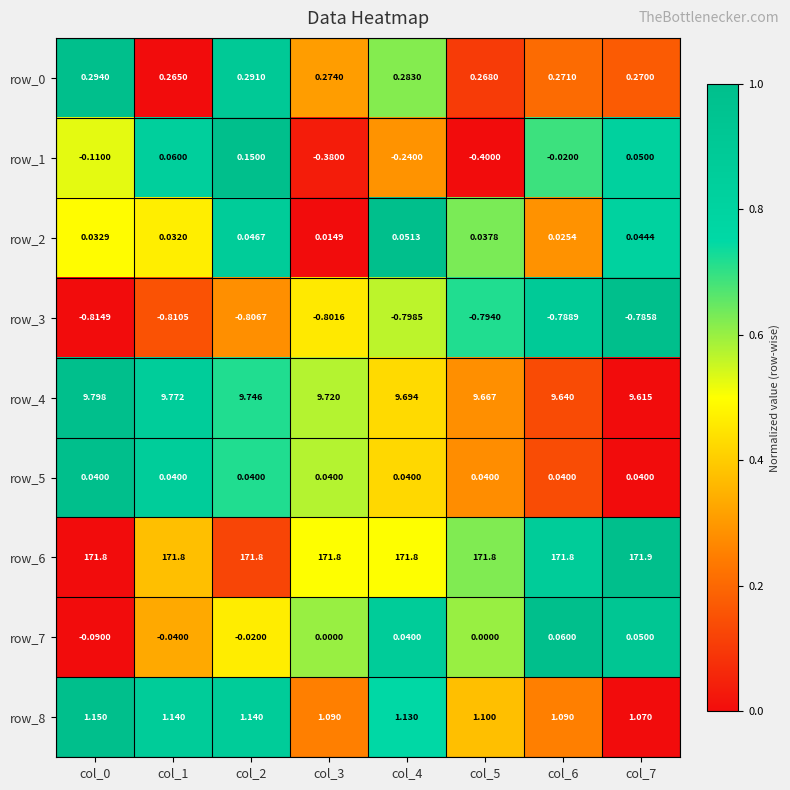

What is the difference between the highest and lowest values at col_4?

172.6